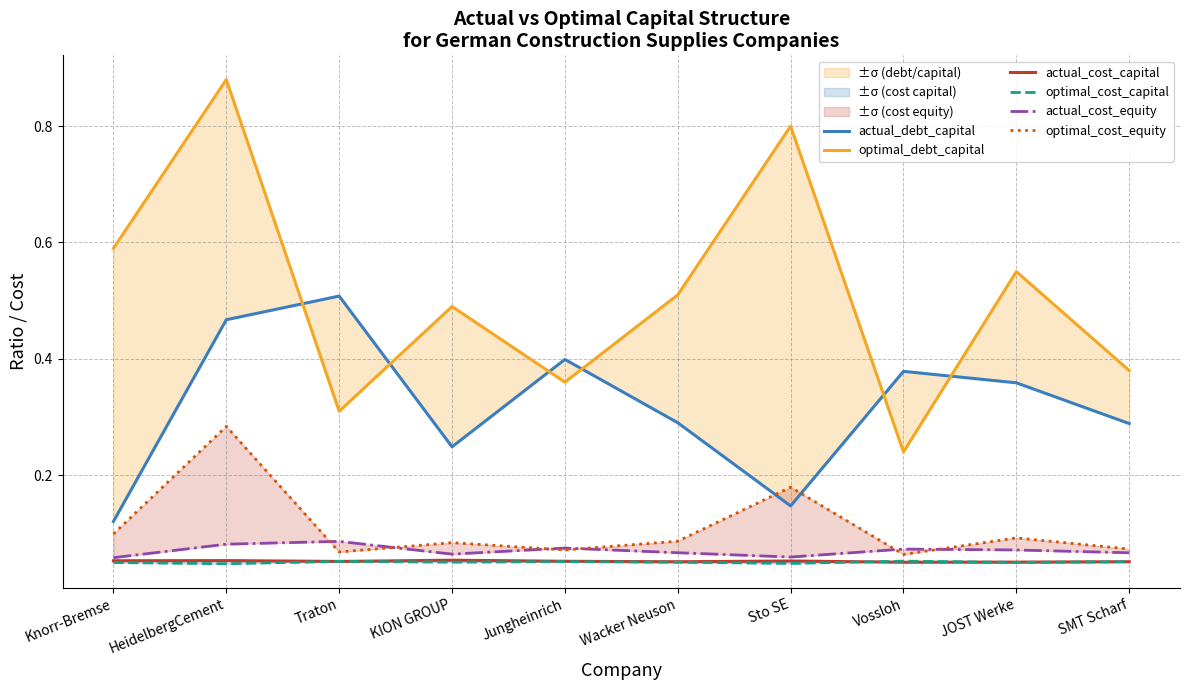

At which category is the sum across all series the highest?

HeidelbergCement